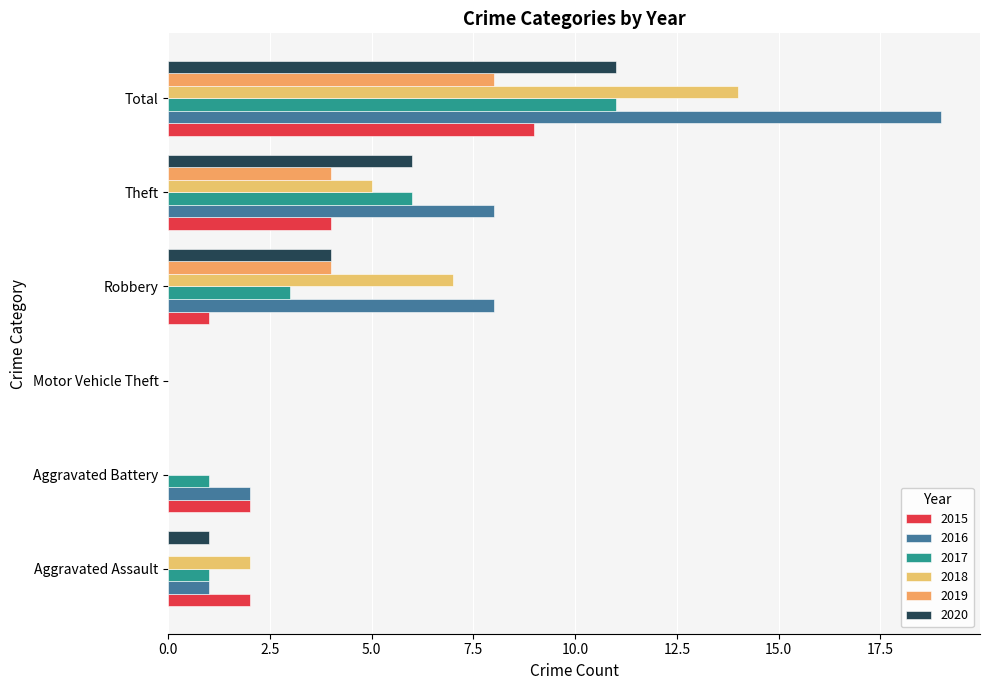

What is the label of the 4th bar from the left?

Robbery